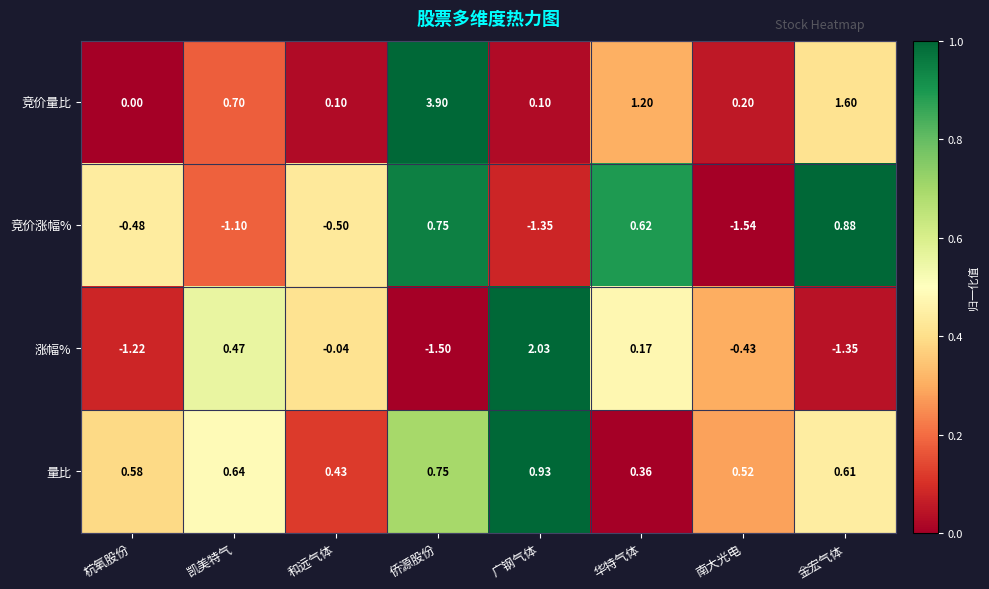

How many distinct data groups are displayed?

4